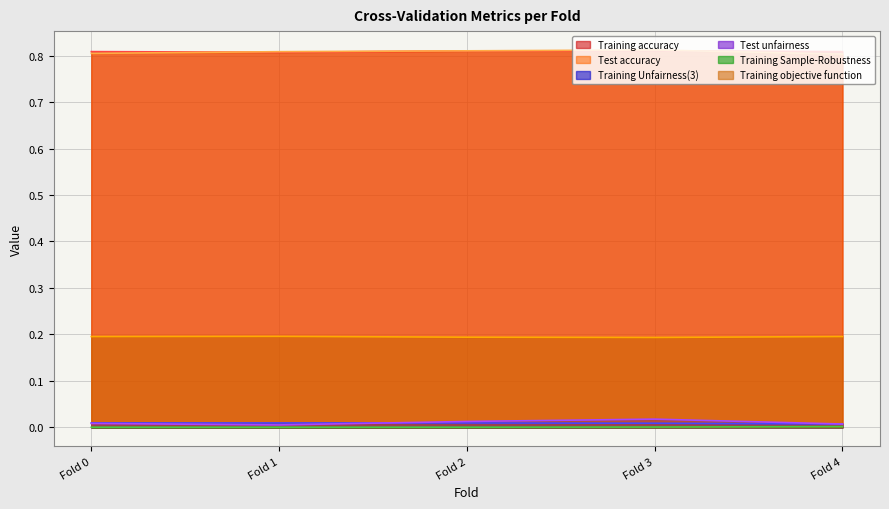

What is the value of the Training objective function point at the 3rd from the left?

0.2